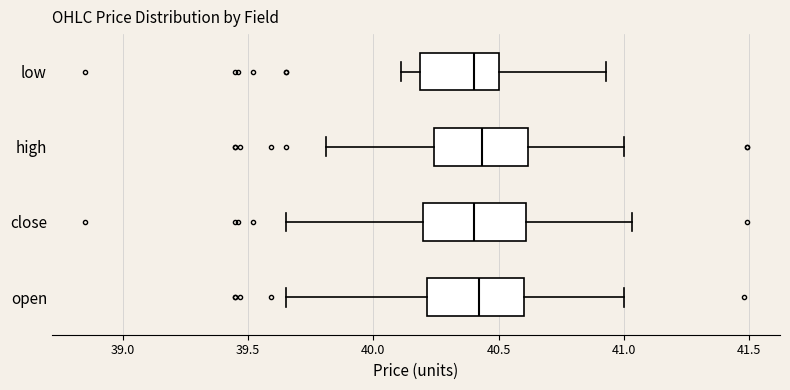

Reading bottom to top, transcribe this box plot: for each box, give where its median line is, the range the box spans, and where its two whiskers end, as read against the x-axis. The values are not printed on the chart, so give them approximately, as read against the axis.

open: median 40.40, box 40.20 to 40.60, whiskers 39.65 to 41.00
close: median 40.40, box 40.20 to 40.60, whiskers 39.65 to 41.05
high: median 40.45, box 40.25 to 40.60, whiskers 39.80 to 41.00
low: median 40.40, box 40.20 to 40.50, whiskers 40.10 to 40.95